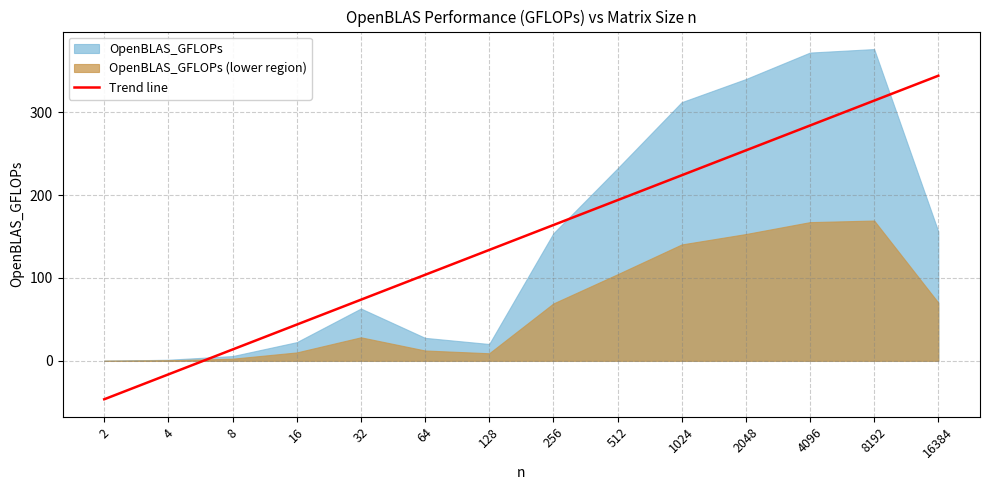

What is the difference between the values at 16384 and 512?

76.0